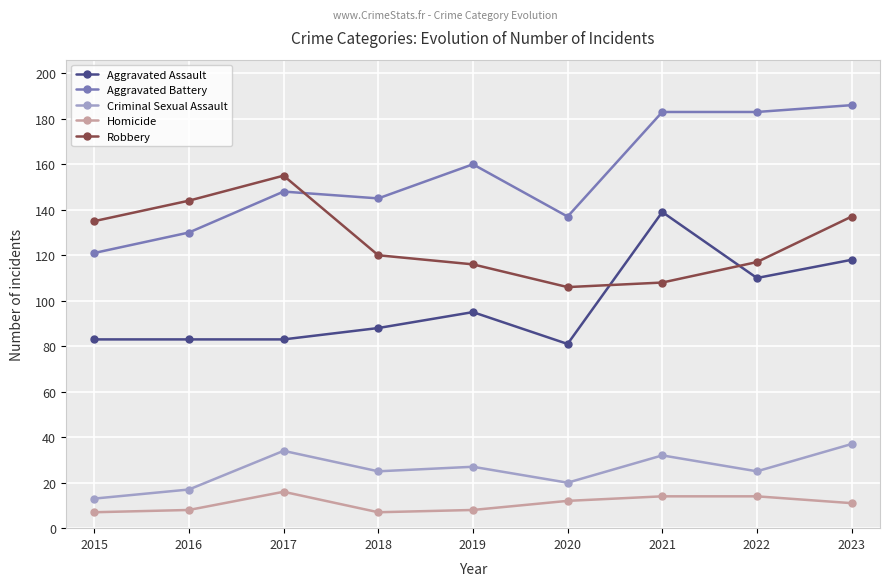

At which category does the chart reach its peak across all series?

2023